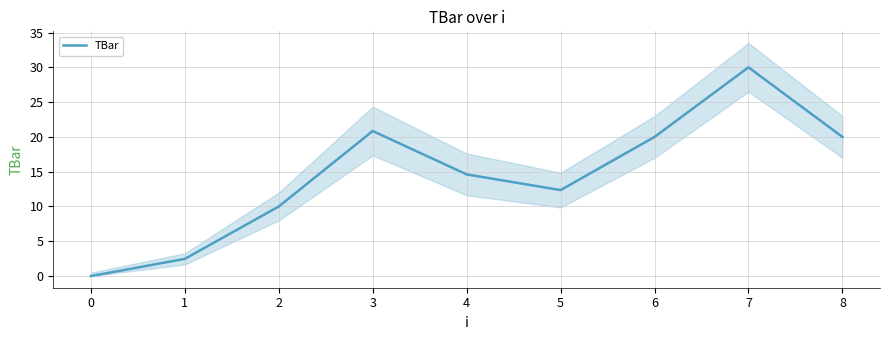

True or false: TBar has a value of 12.4 at 5.

True